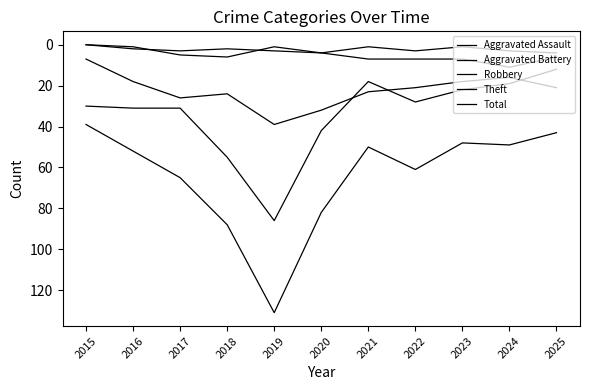

At 2019, list the series in order from largest to smallest.

Total, Theft, Robbery, Aggravated Battery, Aggravated Assault